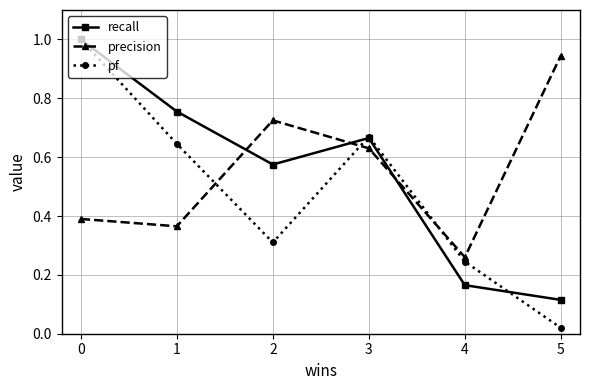

The recall series shows 1.0 at 0. True or false?

True